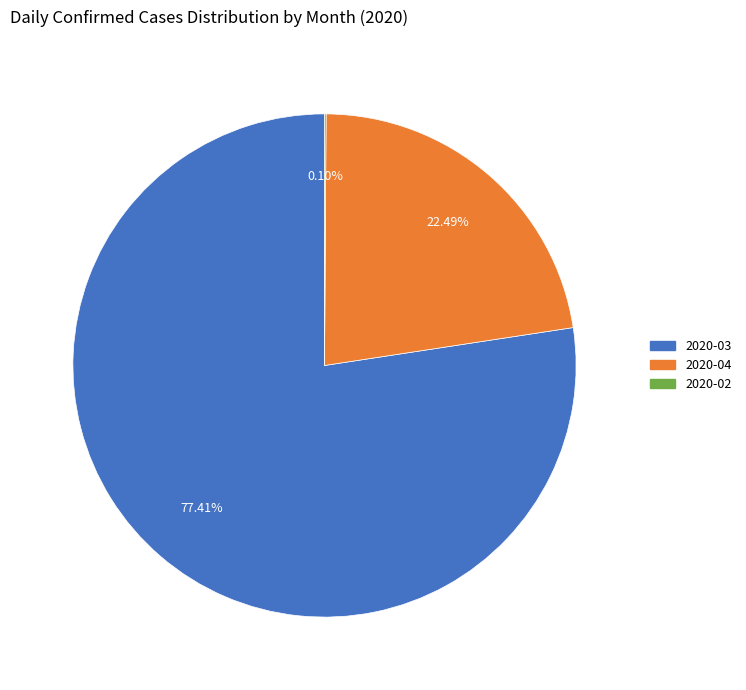

Is there a majority slice in this chart?

Yes